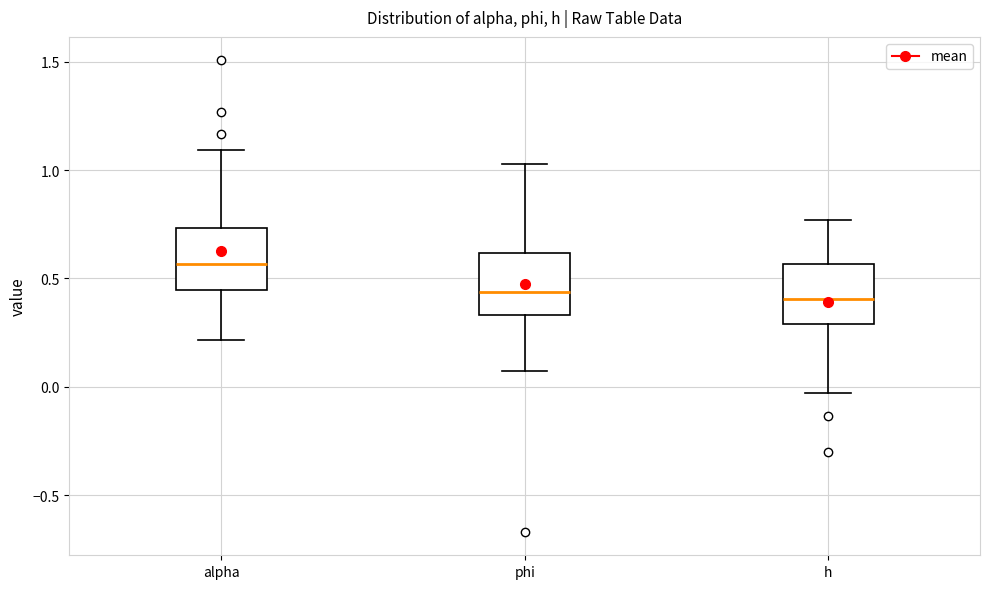

Where is the upper edge of the box for alpha on the y-axis? The values are not printed on the chart, so give them approximately, as read against the axis.

0.75